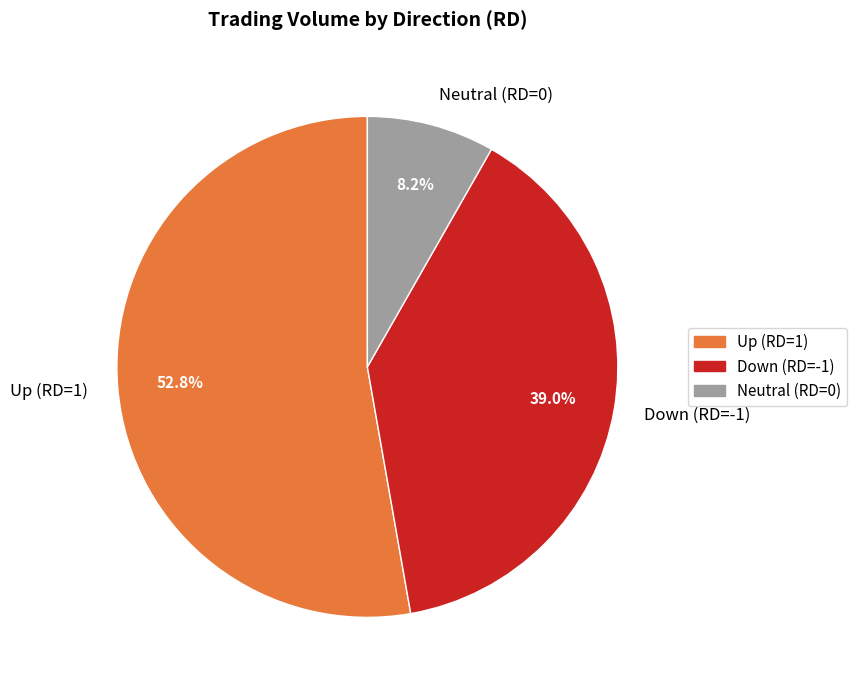

Which category has the smallest portion of the pie?

Neutral (RD=0)